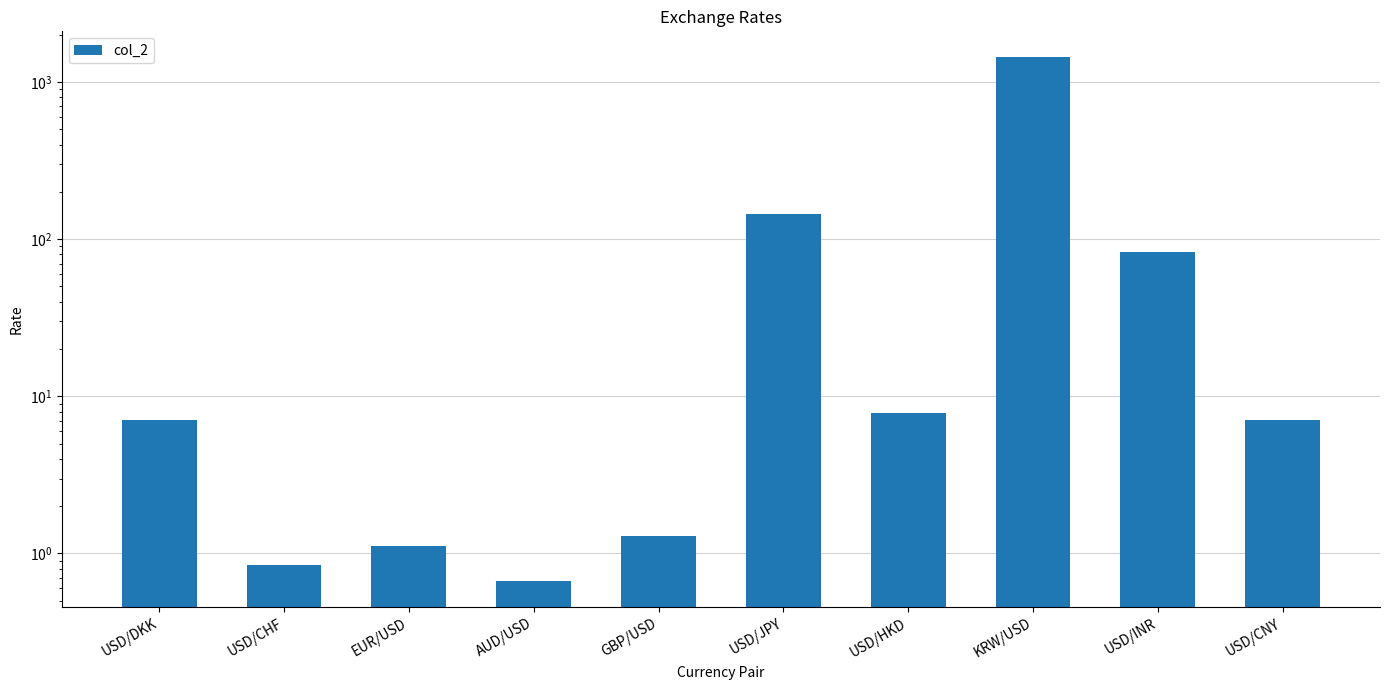

Which label corresponds to the smallest value in the chart?

AUD/USD